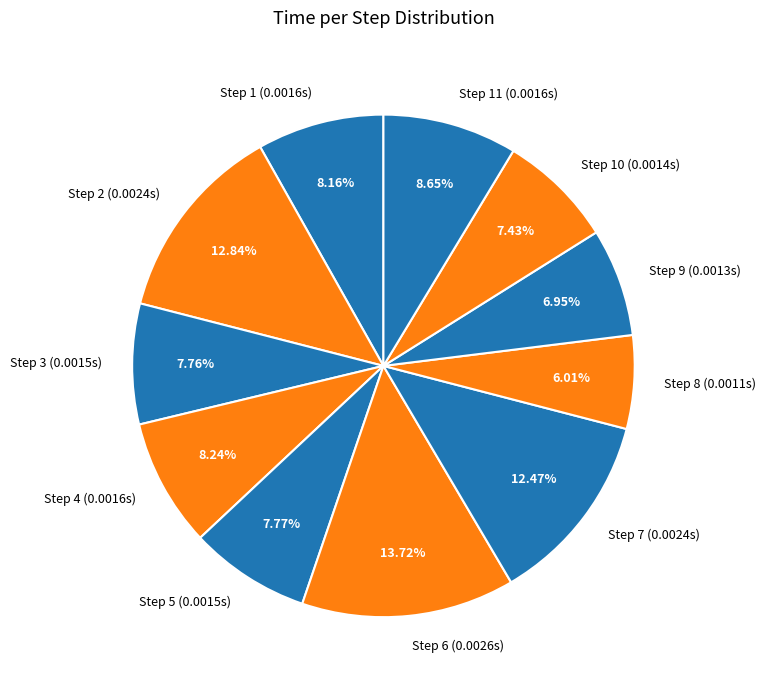

Do Step 7 (0.0024s) and Step 2 (0.0024s) together represent more than half of the pie?

No